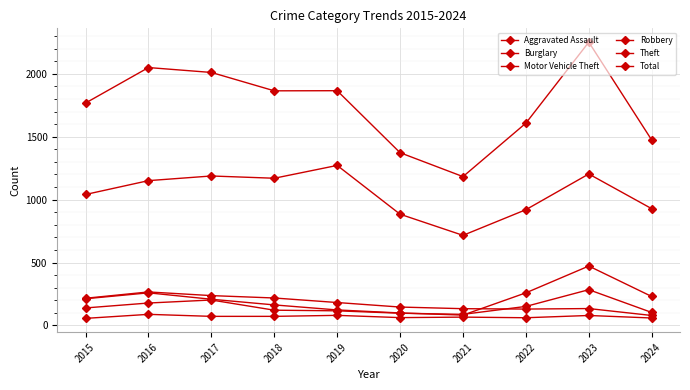

At which label is Robbery closest to 186?

2016